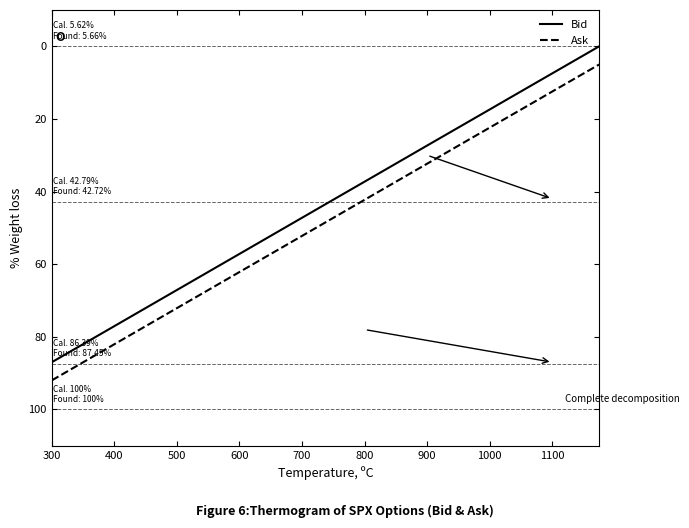

Does the chart have visible grid lines?

No